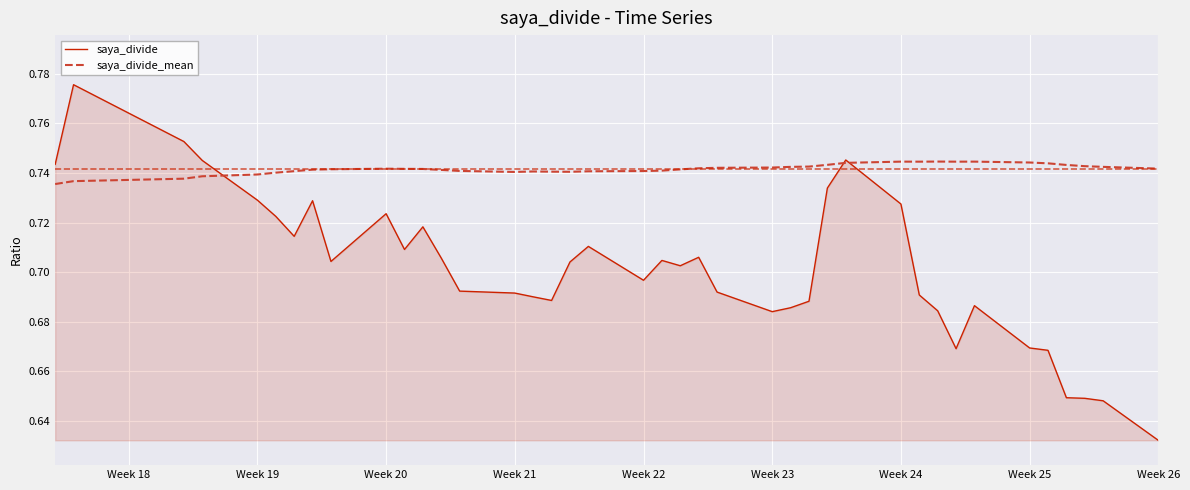

Count the saya_divide_mean values in the range 0 to 1.

40